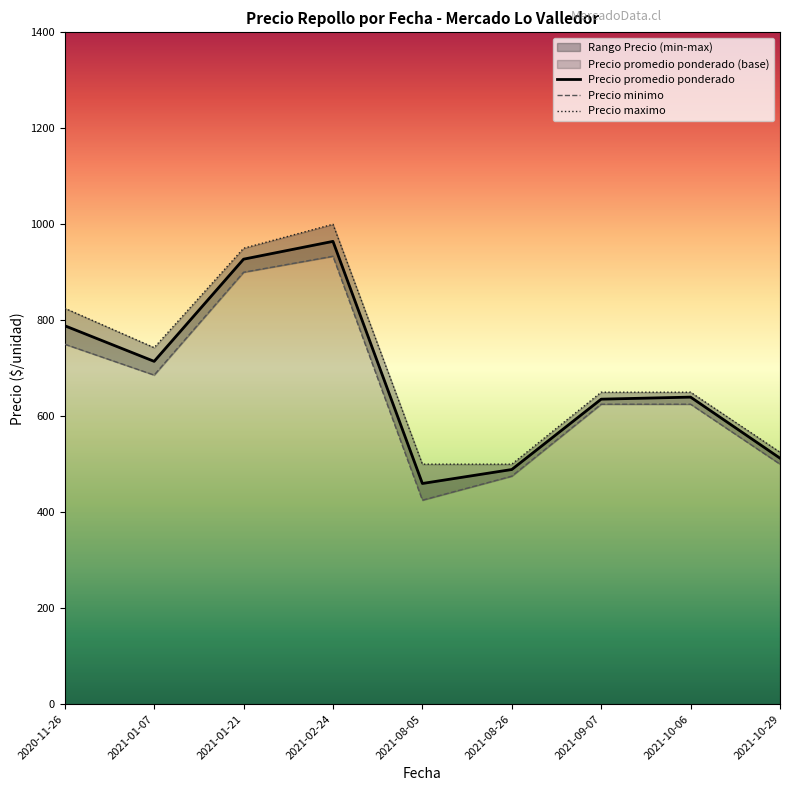

At which category does Precio minimo reach its first local valley?

2021-01-07